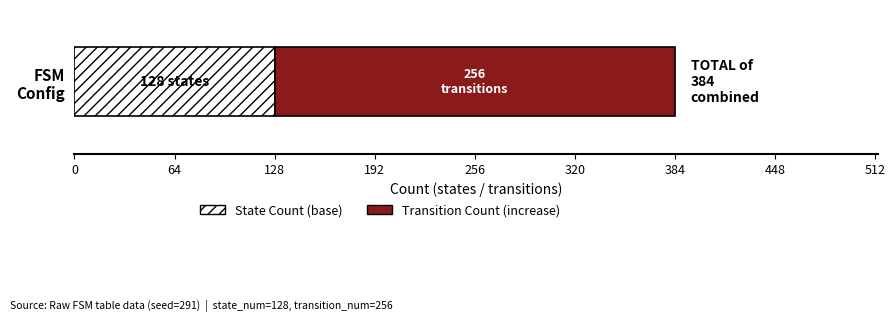

What is the maximum value for State Count (base)?

128